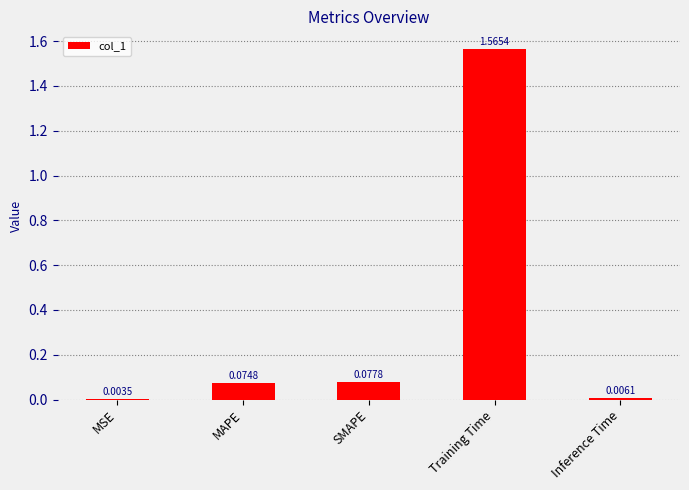

What is the change in value from MAPE to Training Time?

+1.5